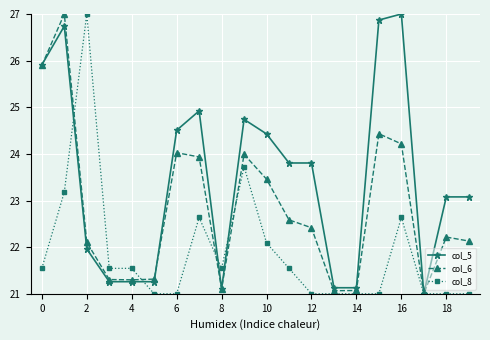

What is the minimum value shown in the chart?

21.0